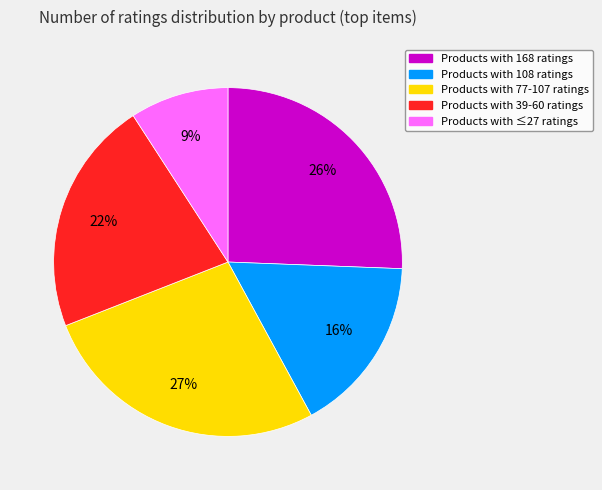

How many segments does this pie chart have?

5